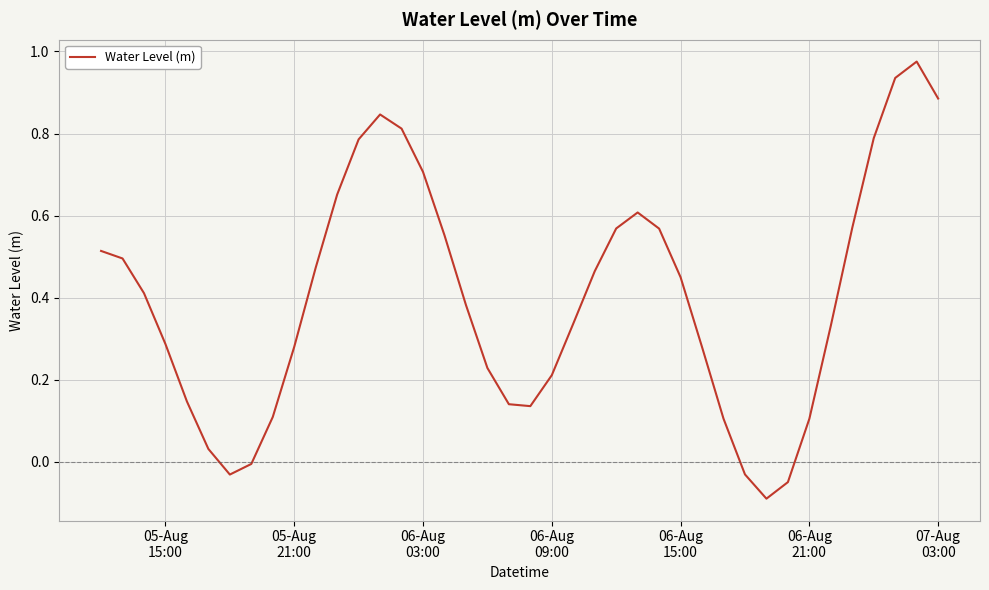

What is the difference between the maximum and minimum values?

1.1